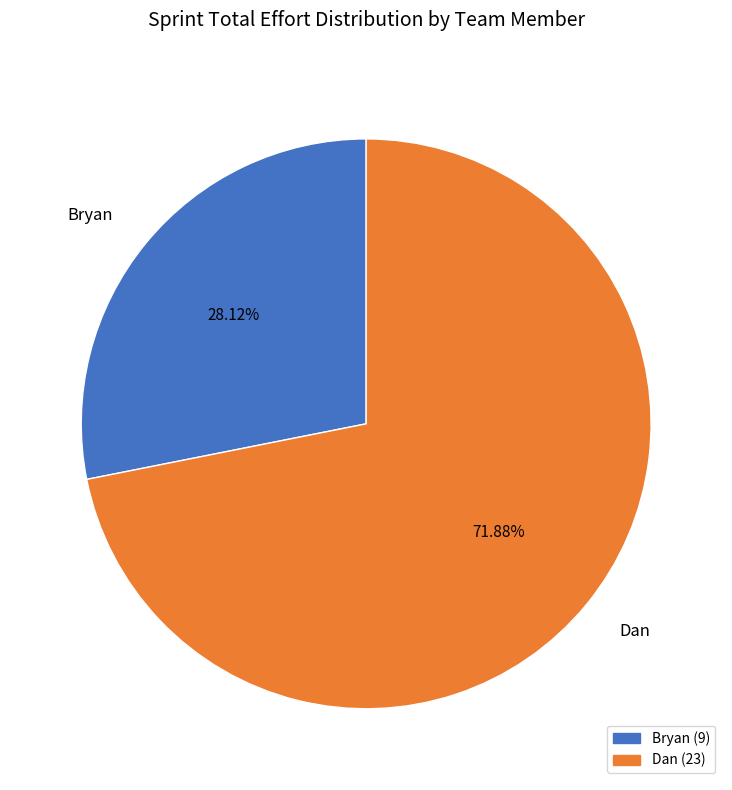

What is the smallest slice in the pie chart?

Bryan